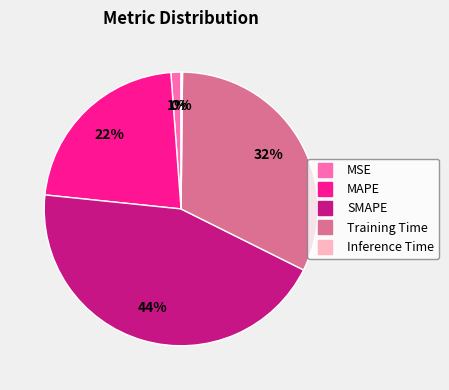

What is the ratio of the value at MAPE to the value at Training Time?

0.7